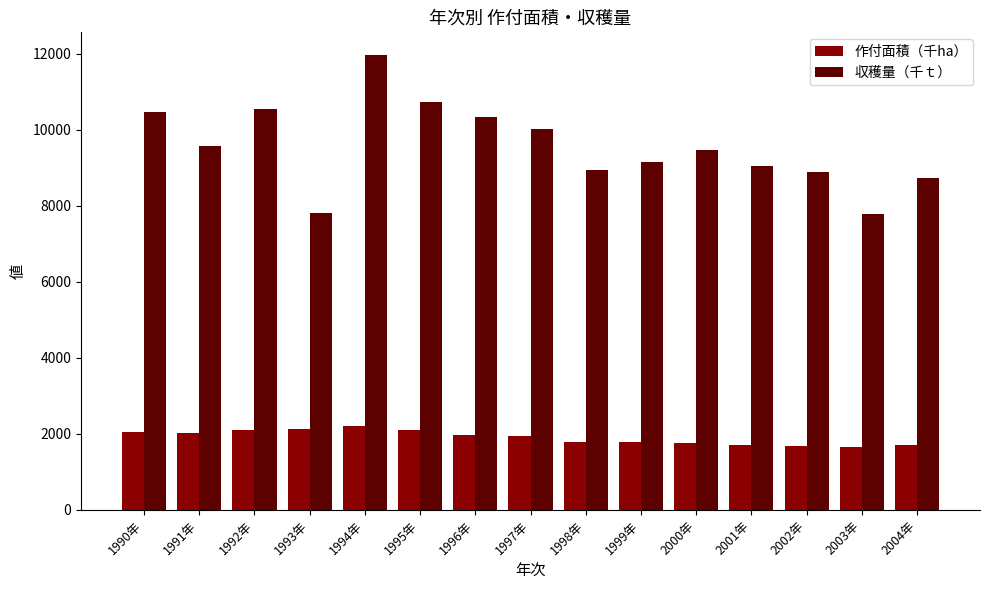

Rank the series at 1998年 from highest to lowest value.

収穫量（千ｔ）, 作付面積（千ha）